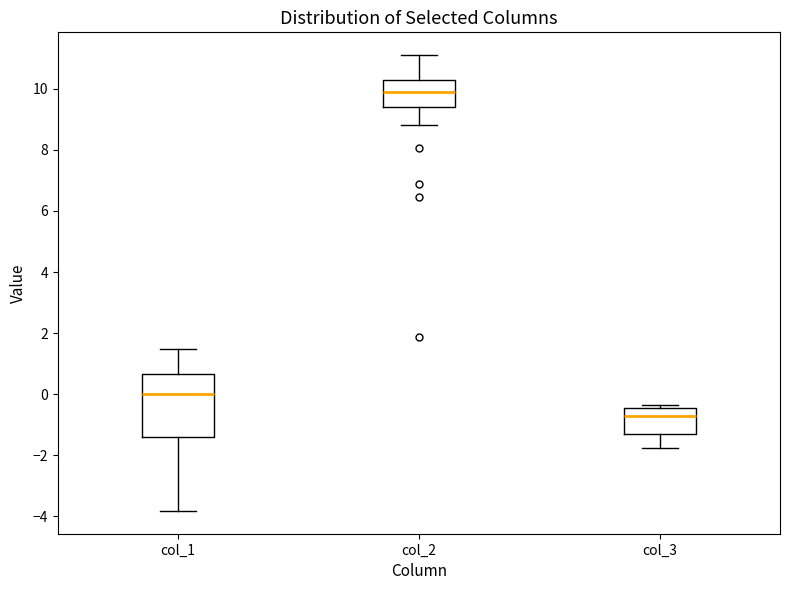

Where does the median line of the box for col_3 sit on the y-axis? The values are not printed on the chart, so give them approximately, as read against the axis.

-0.8